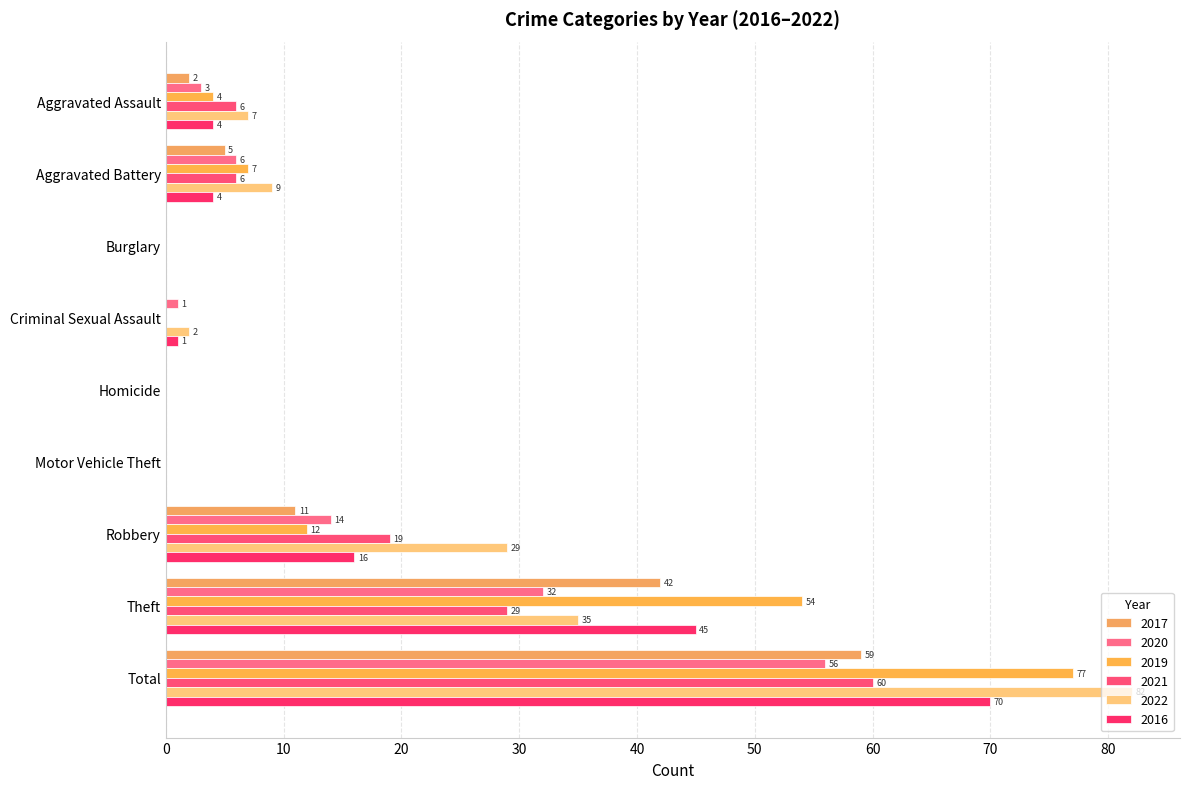

What is the sum of the 2016 values at Aggravated Assault and Aggravated Battery?

8